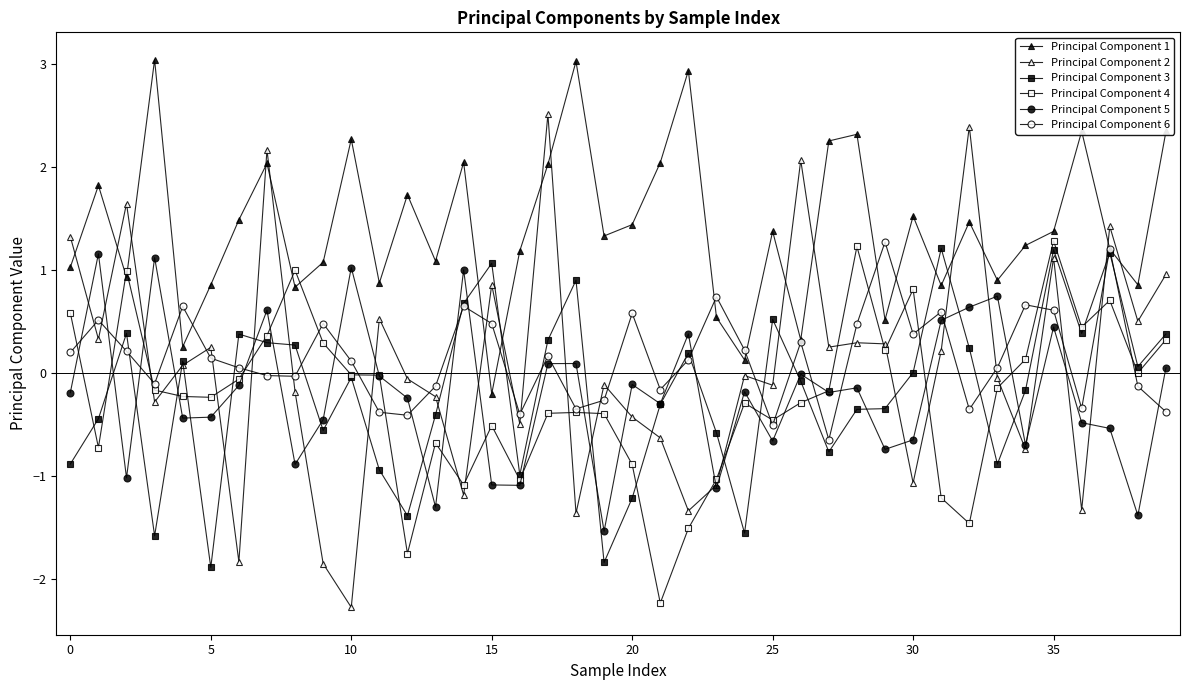

What is the label of the 14th point from the right?

26